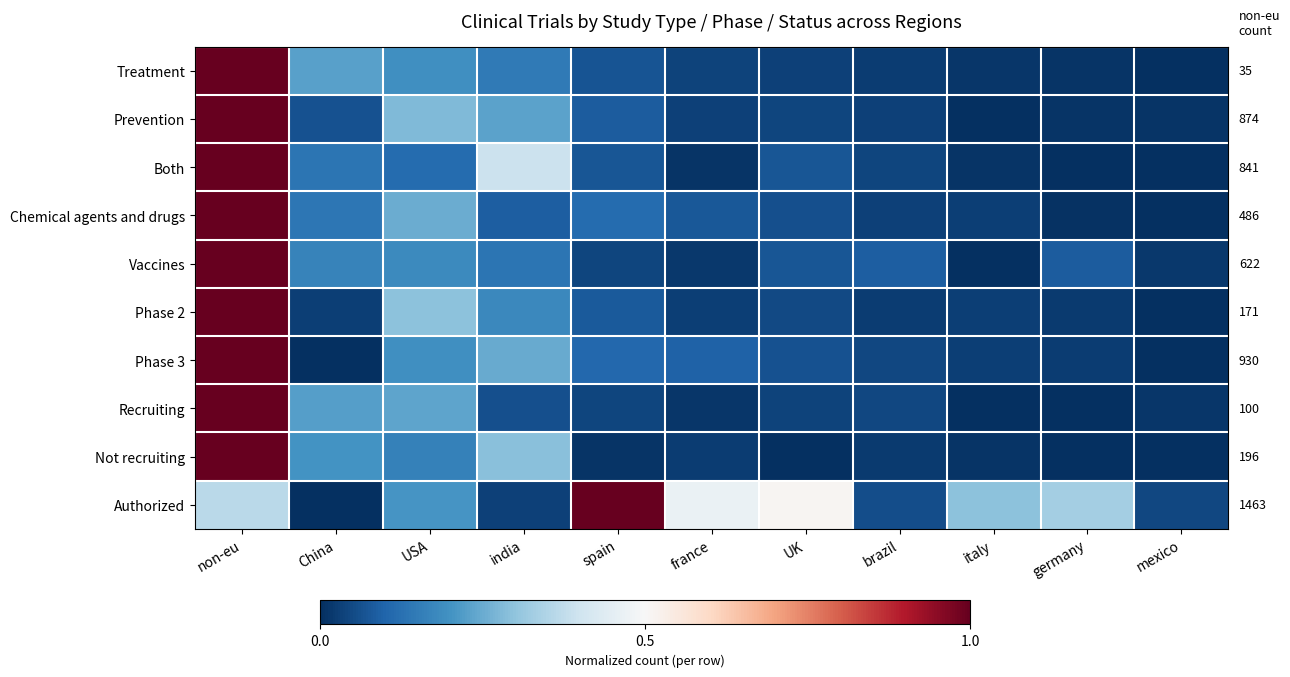

Between brazil and non-eu, which is larger?

non-eu